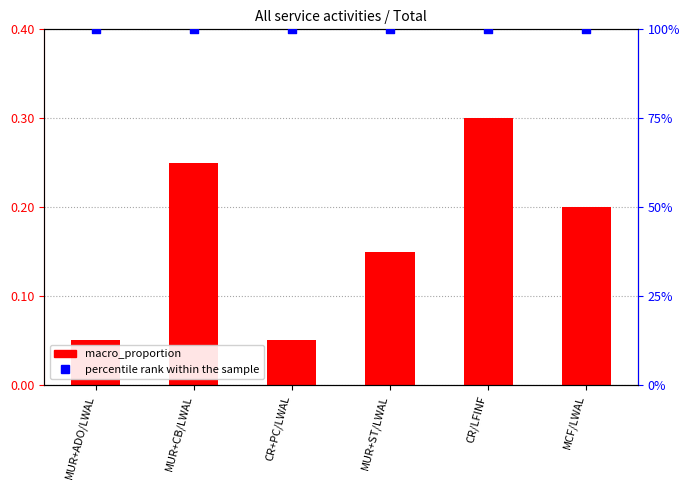

Is the value of percentile rank within the sample at CR/LFINF greater than the value of macro_proportion at MUR+ADO/LWAL?

Yes